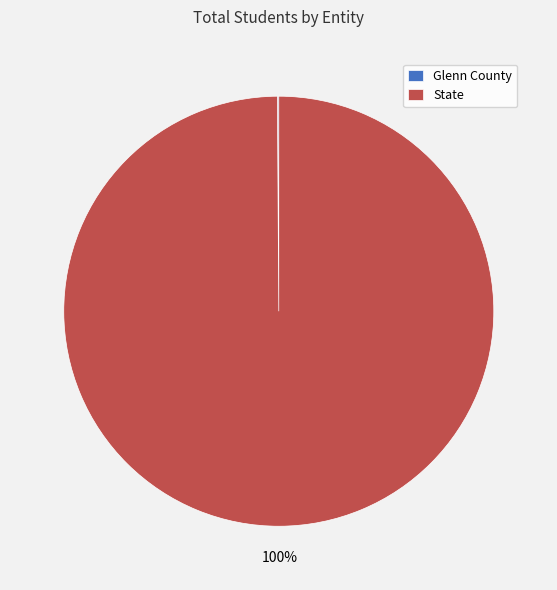

What percentage is the State slice, to the nearest percent?

100%